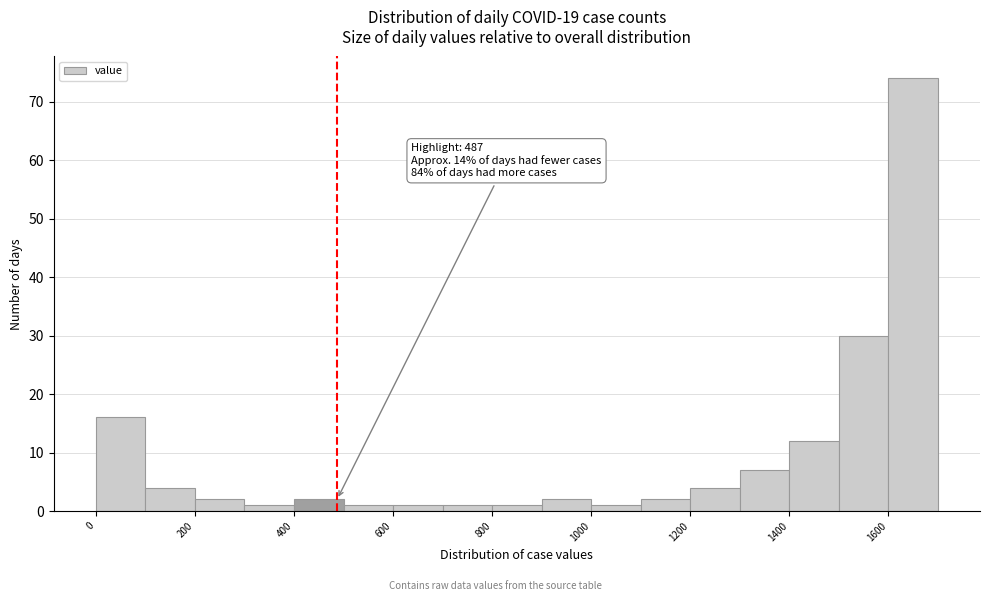

Over which range of the x-axis is the bar tallest?

1600 to 1700